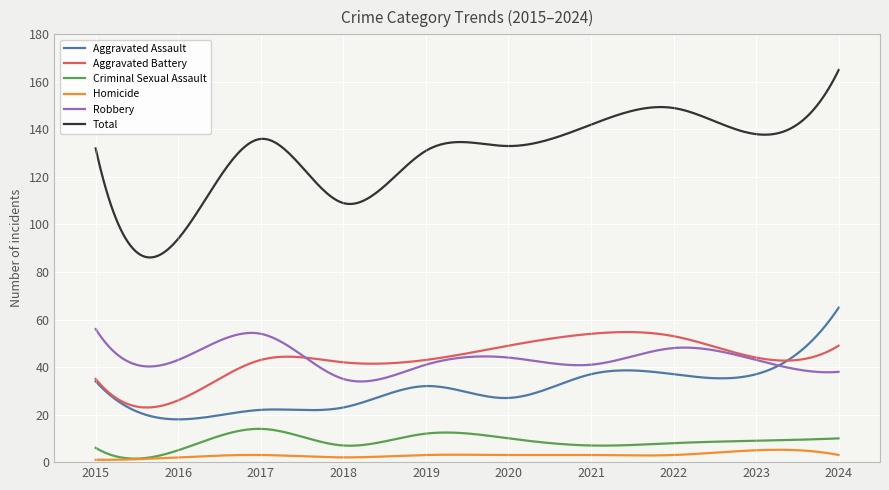

Which series has the largest total across all categories?

Total